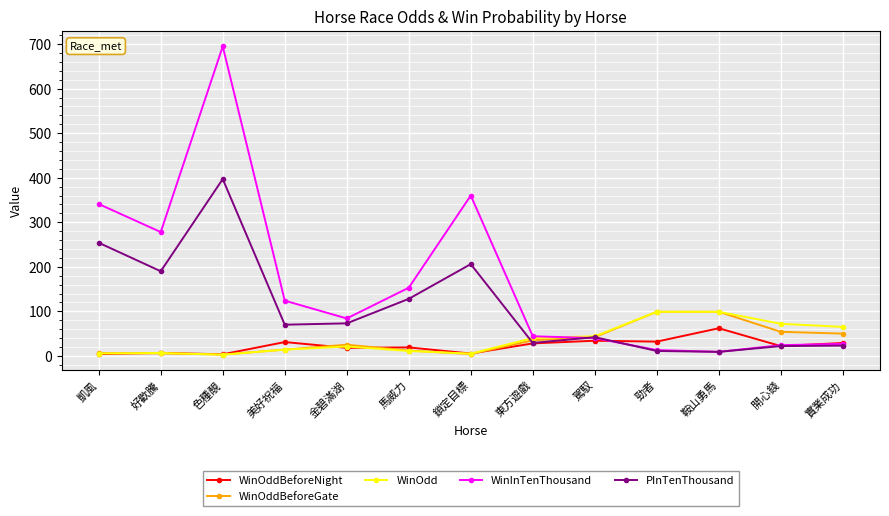

What is the highest value of the WinOddBeforeNight series?

62.0